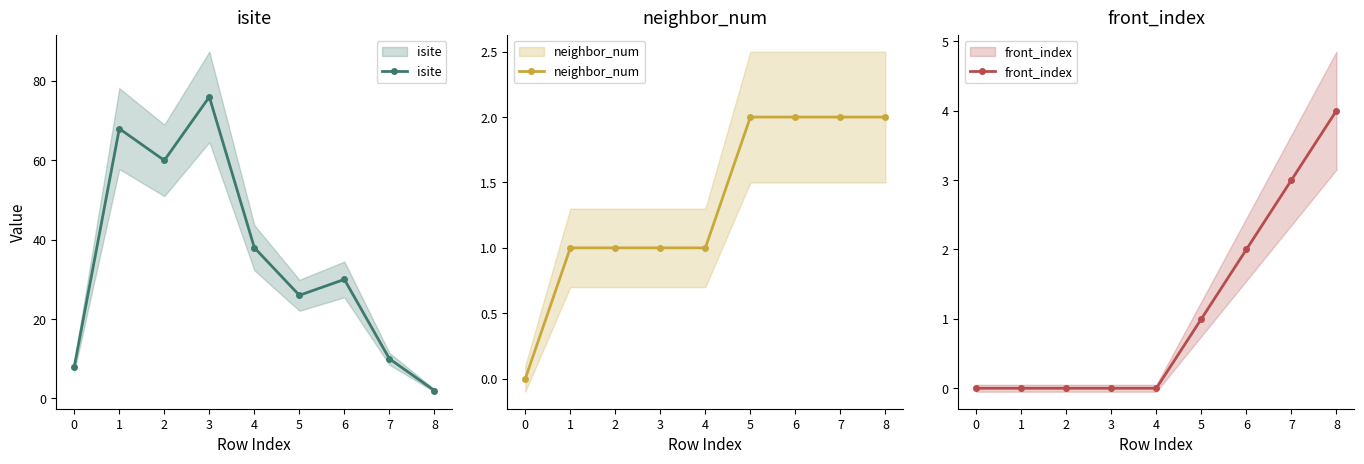

The value of front_index at 2 is 0. True or false?

True